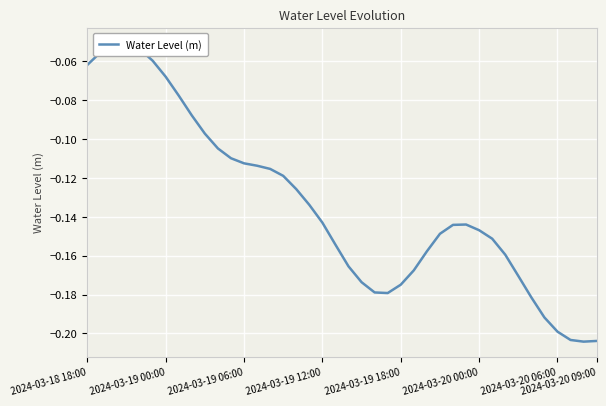

What is the difference between the values at 2024-03-19 18:00 and 2024-03-19 00:00?

0.1